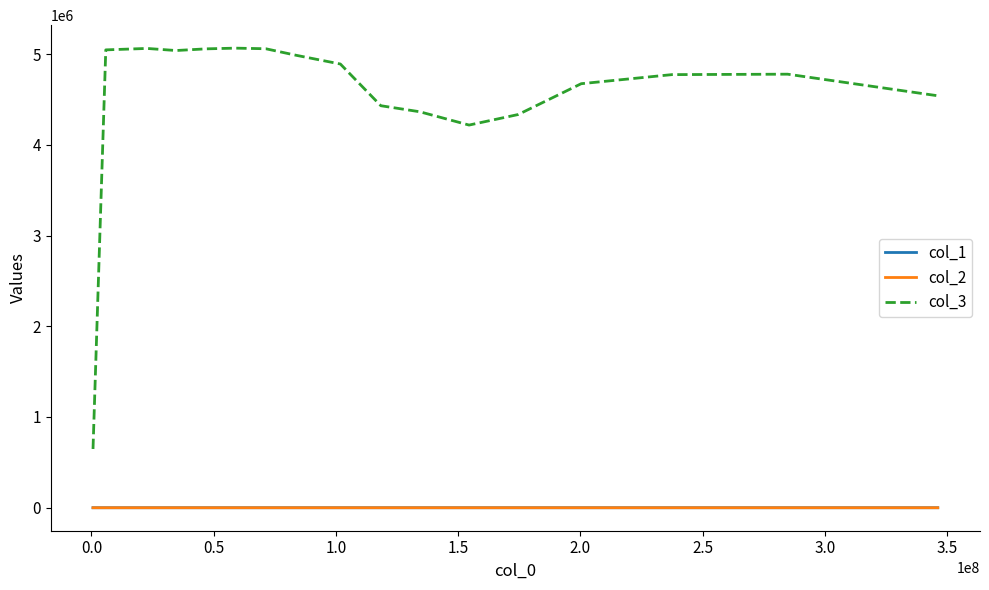

True or false: col_3 and col_2 cross at least once.

False